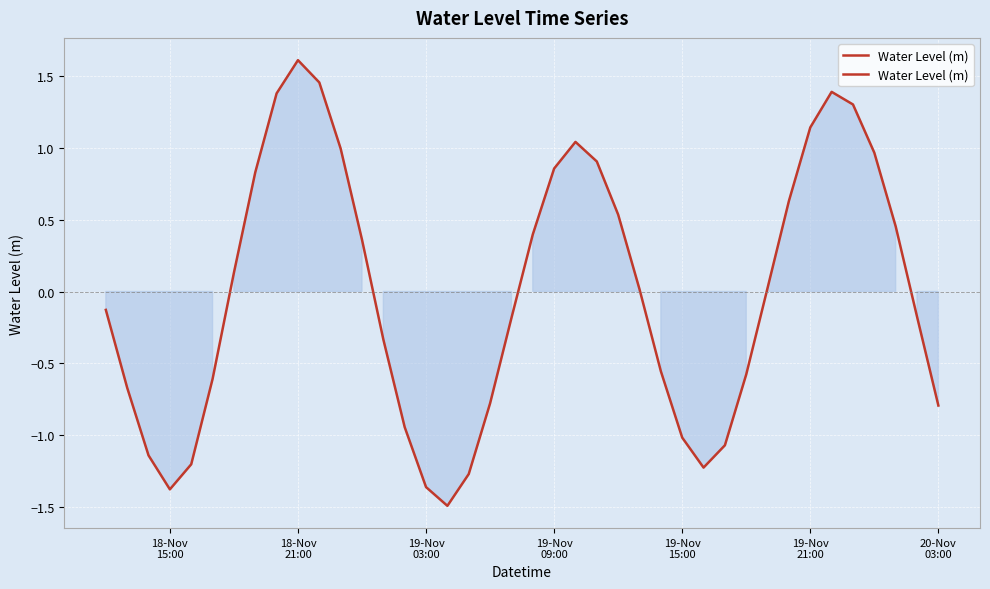

What is the difference between the maximum and minimum values?

3.1